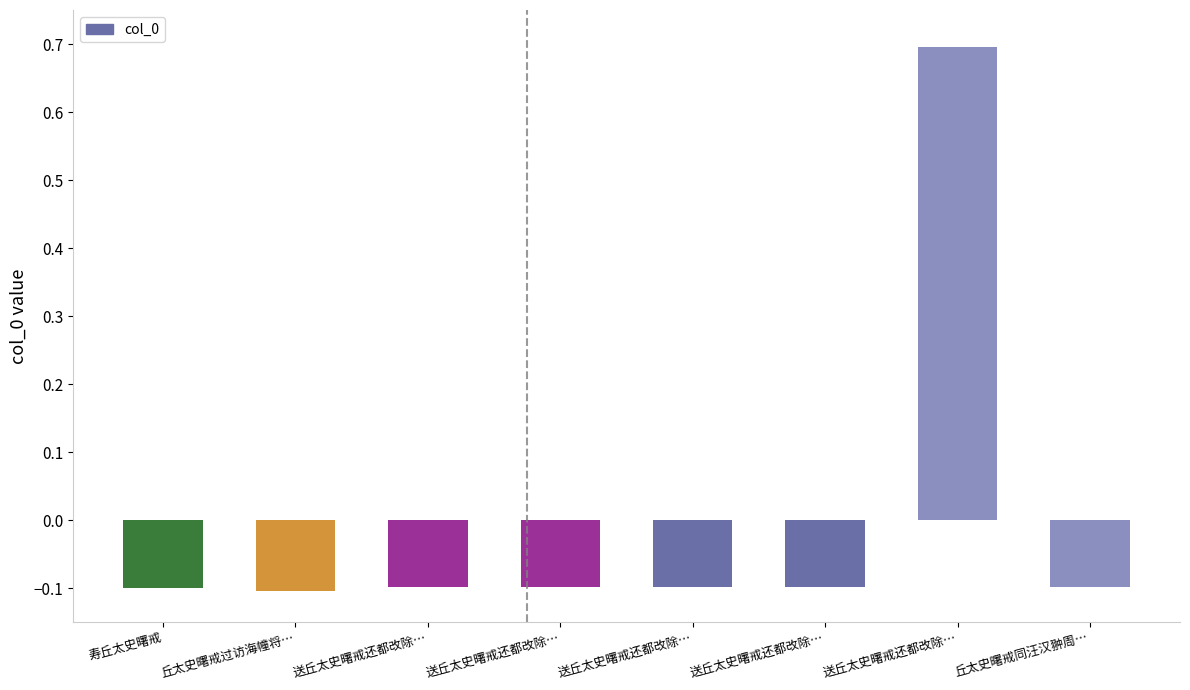

How many values are below 0?

7